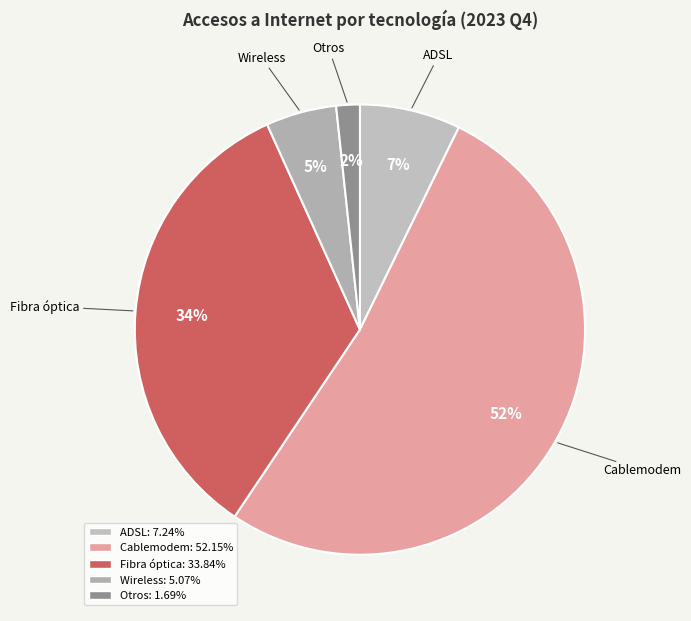

Do Fibra óptica and Cablemodem together represent more than half of the pie?

Yes